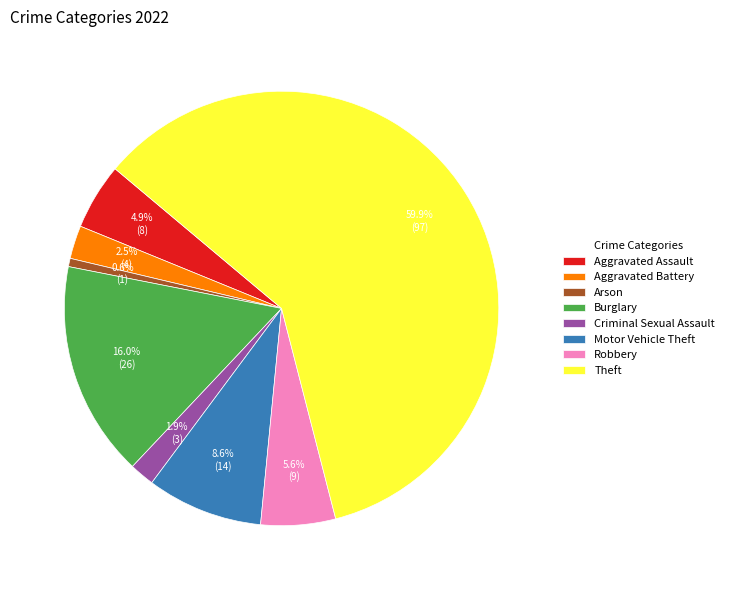

What portion of the pie excludes Burglary?

84.0%